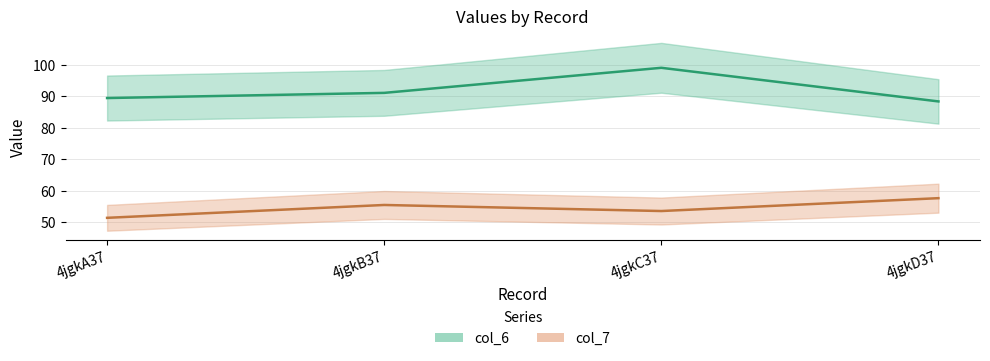

How many values in the col_6 series exceed 91?

2